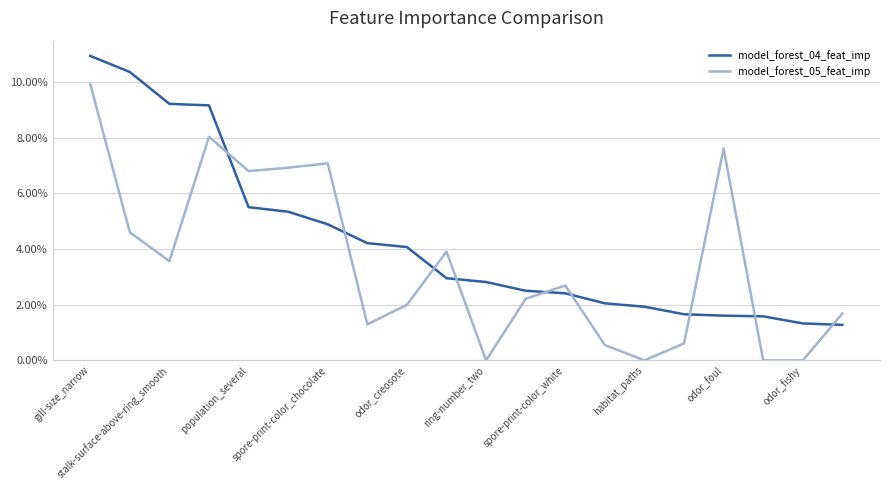

Is this an area chart (filled region under the line)?

No